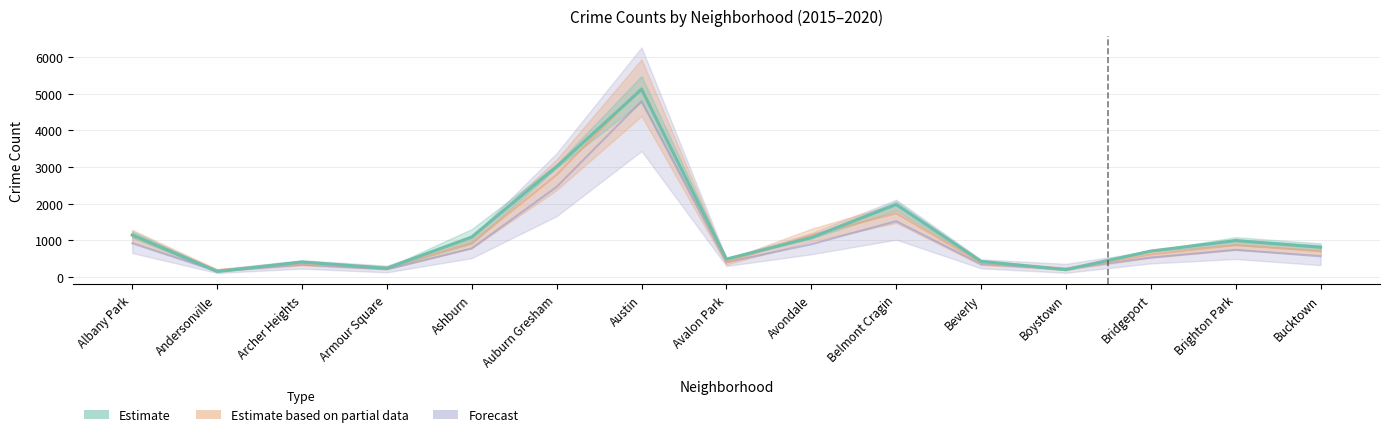

How many data points in 2016 are above 704?

7